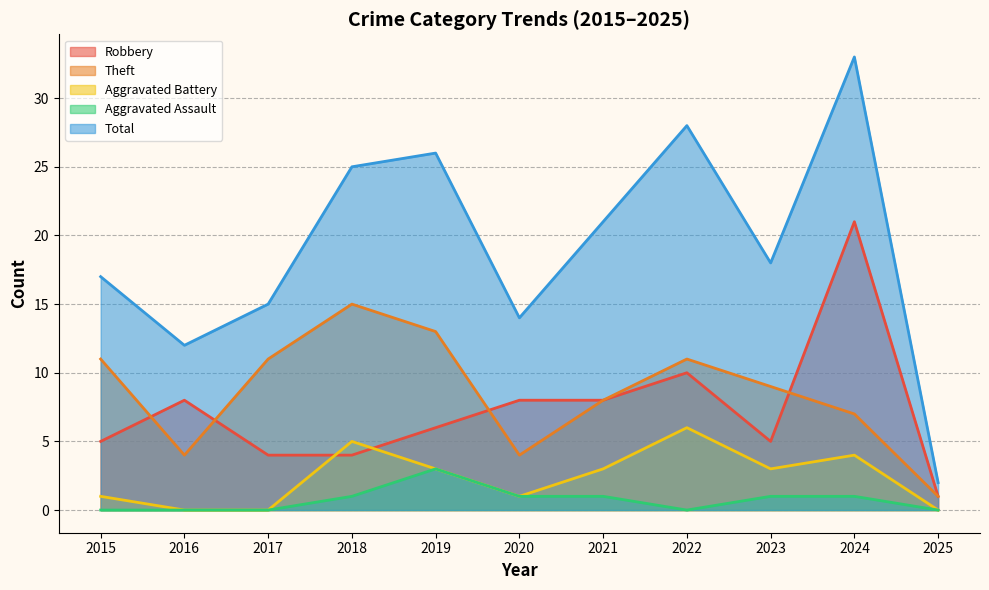

The value of Total at 2020 is 24. True or false?

False